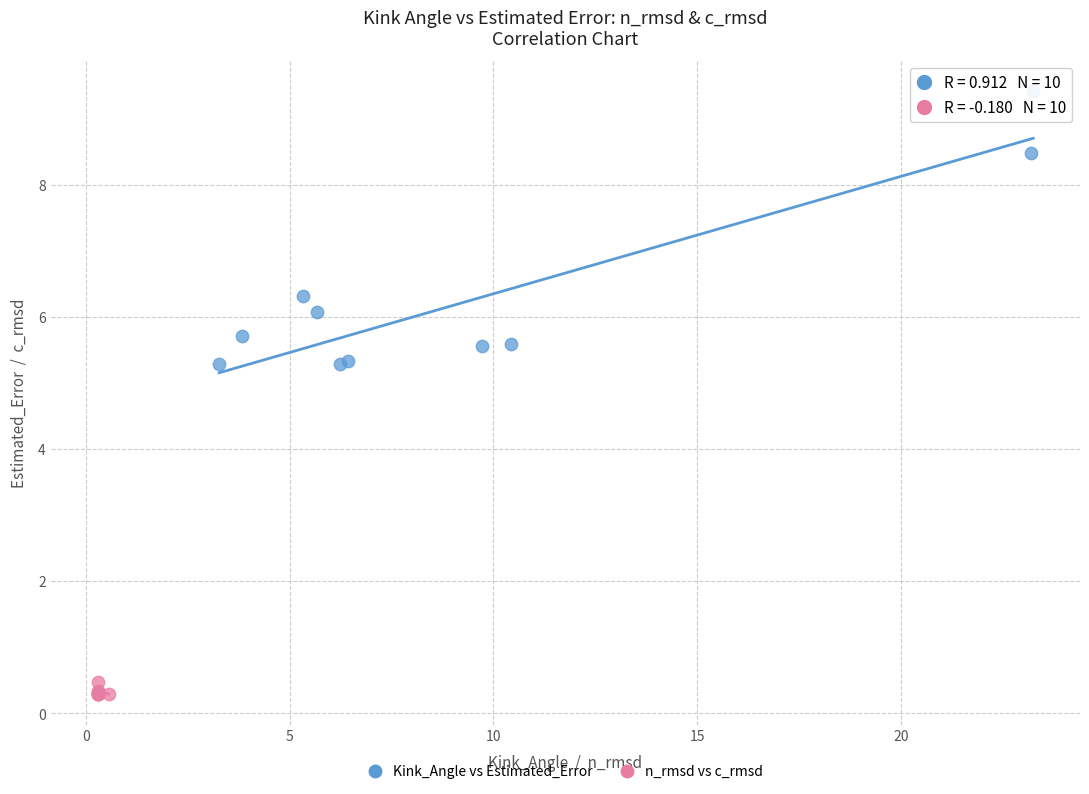

Which series has the widest spread of Y values?

Kink_Angle vs Estimated_Error